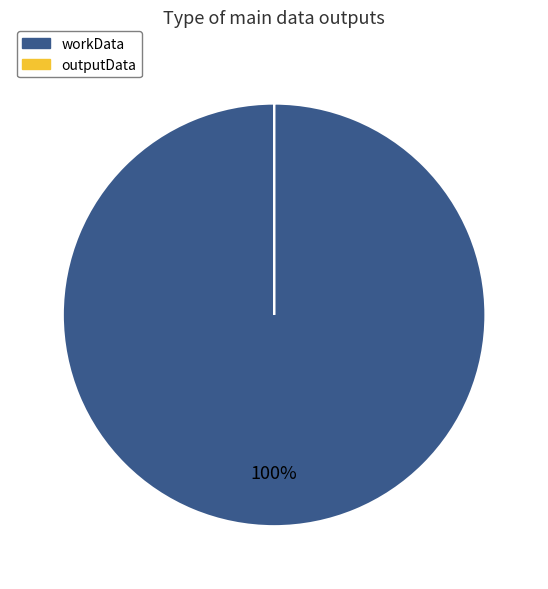

Is there a majority slice in this chart?

Yes